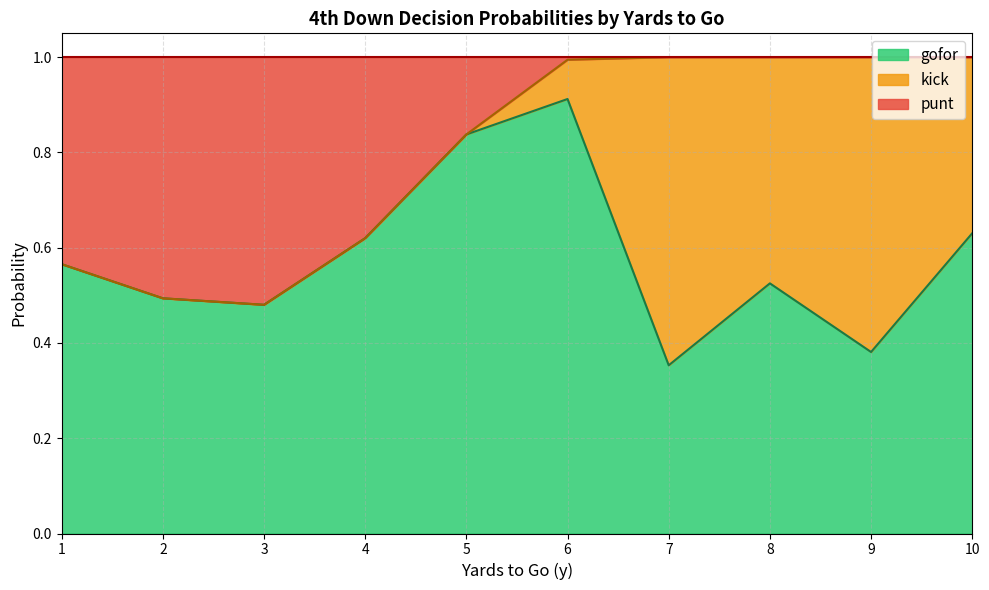

What is the total value across all series at 3?

1.0